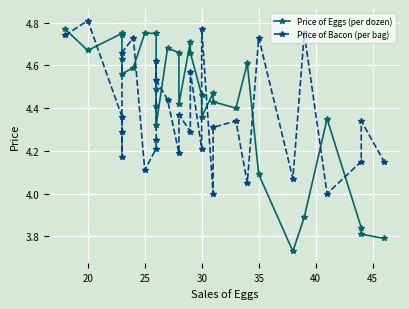

List the series in order of their overall mean, lowest first.

Price of Bacon (per bag), Price of Eggs (per dozen)